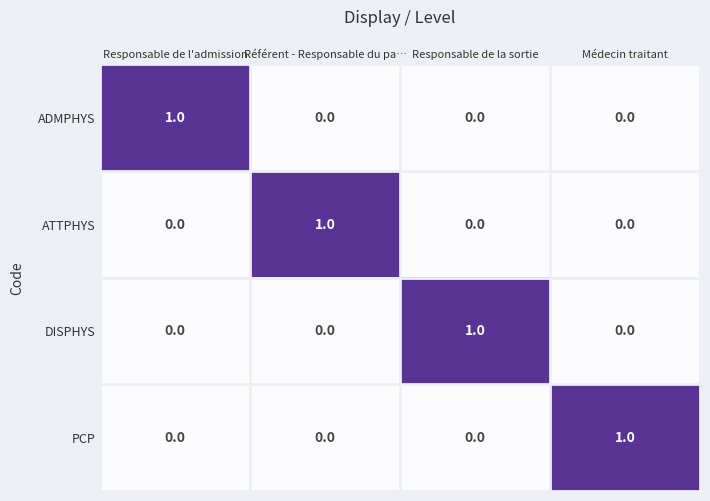

How many ATTPHYS values are between 0 and 1?

4